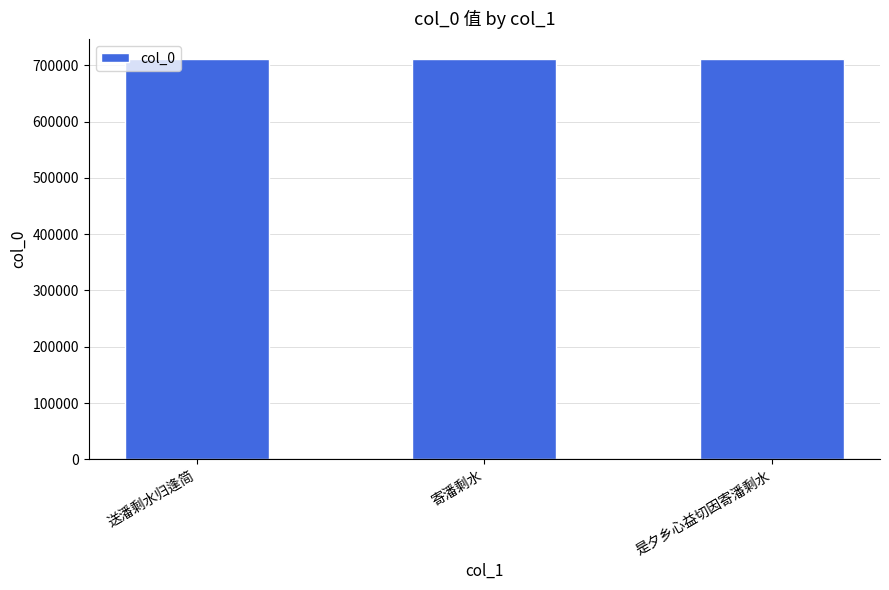

Is it true that the value at 寄潘剩水 is 1025959?

False